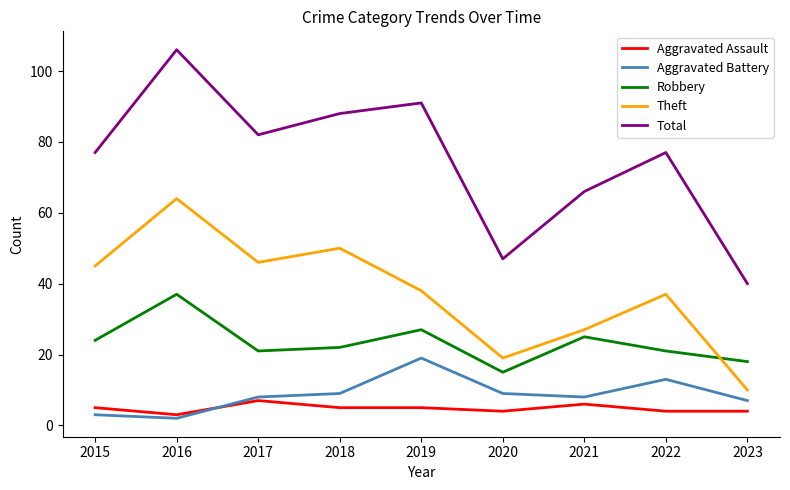

At which category does Robbery reach its first local valley?

2017